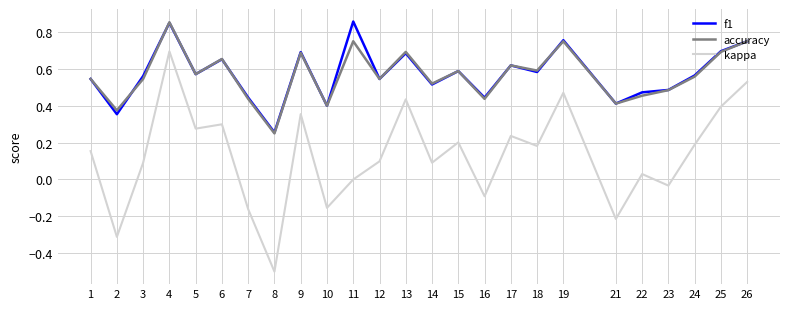

True or false: kappa and f1 cross at least once.

False